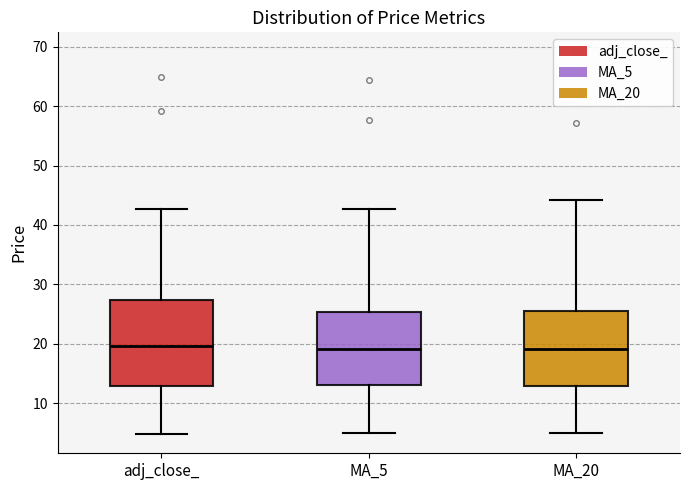

Reading left to right, read every box against the y-axis: the position of its median line, the range the box covers, and the ends of its whiskers. The values are not printed on the chart, so give them approximately, as read against the axis.

adj_close_: median 20, box 13 to 27, whiskers 5 to 43
MA_5: median 19, box 13 to 25, whiskers 5 to 43
MA_20: median 19, box 13 to 25, whiskers 5 to 44